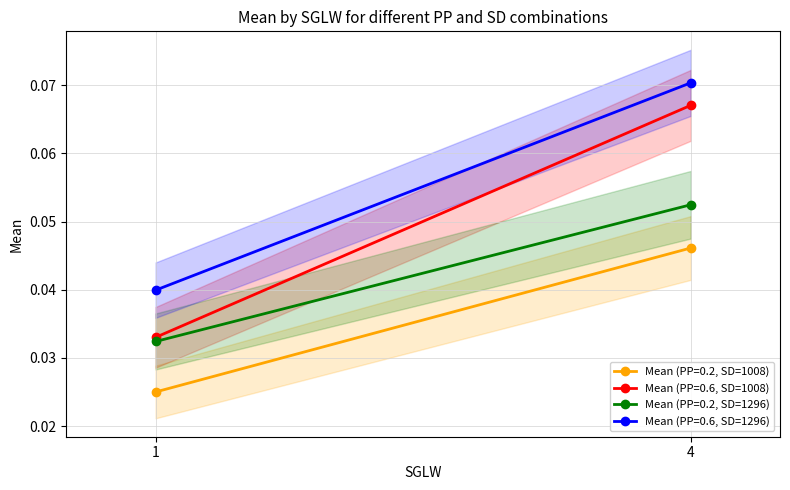

Rank the series by their average value, from highest to lowest.

Mean (PP=0.6, SD=1296), Mean (PP=0.6, SD=1008), Mean (PP=0.2, SD=1296), Mean (PP=0.2, SD=1008)